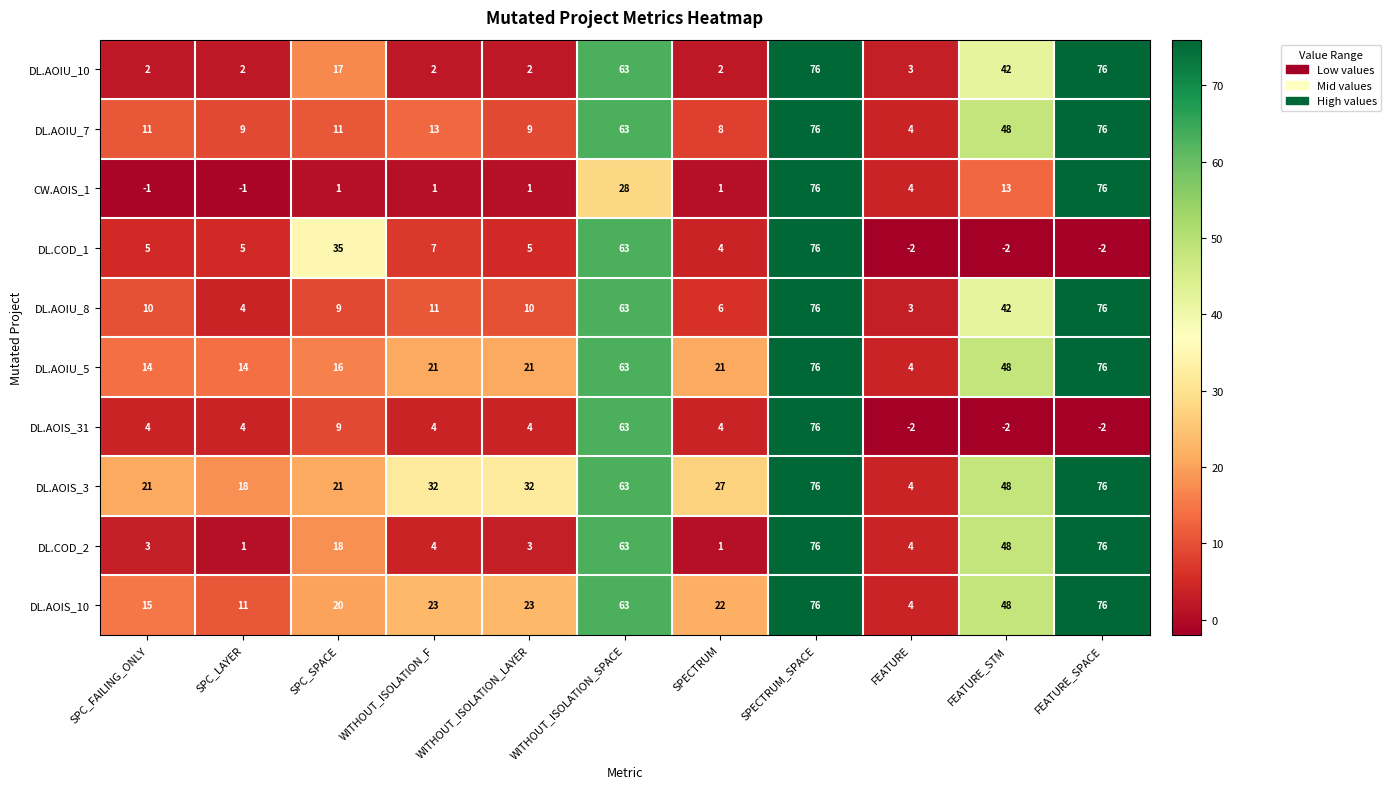

Is the value of DL.AOIS_10 at SPC_LAYER greater than the value of DL.AOIU_5 at SPECTRUM_SPACE?

No